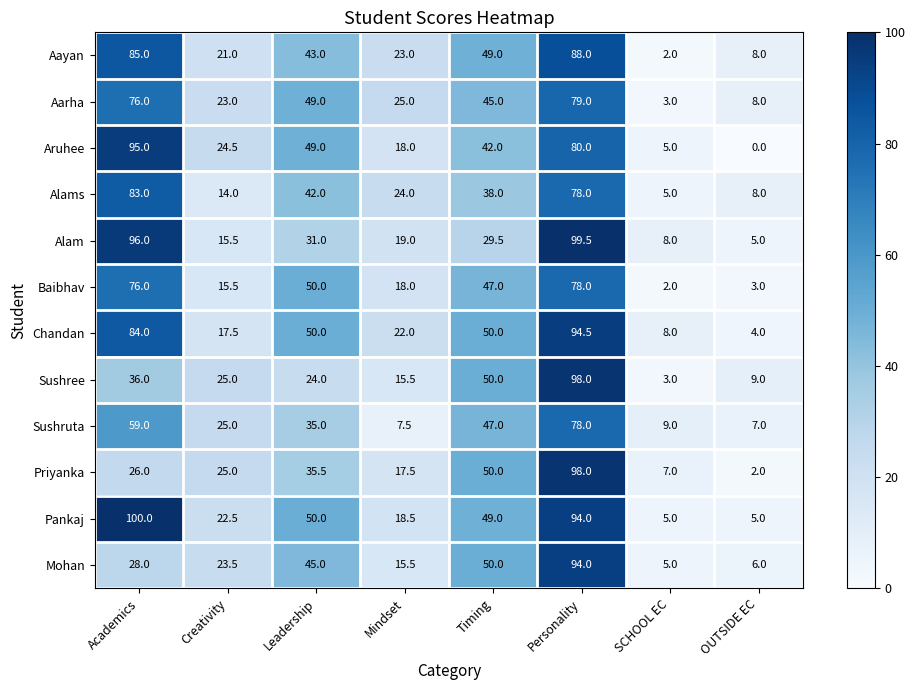

The value of Baibhav at Leadership is 50.0. True or false?

True